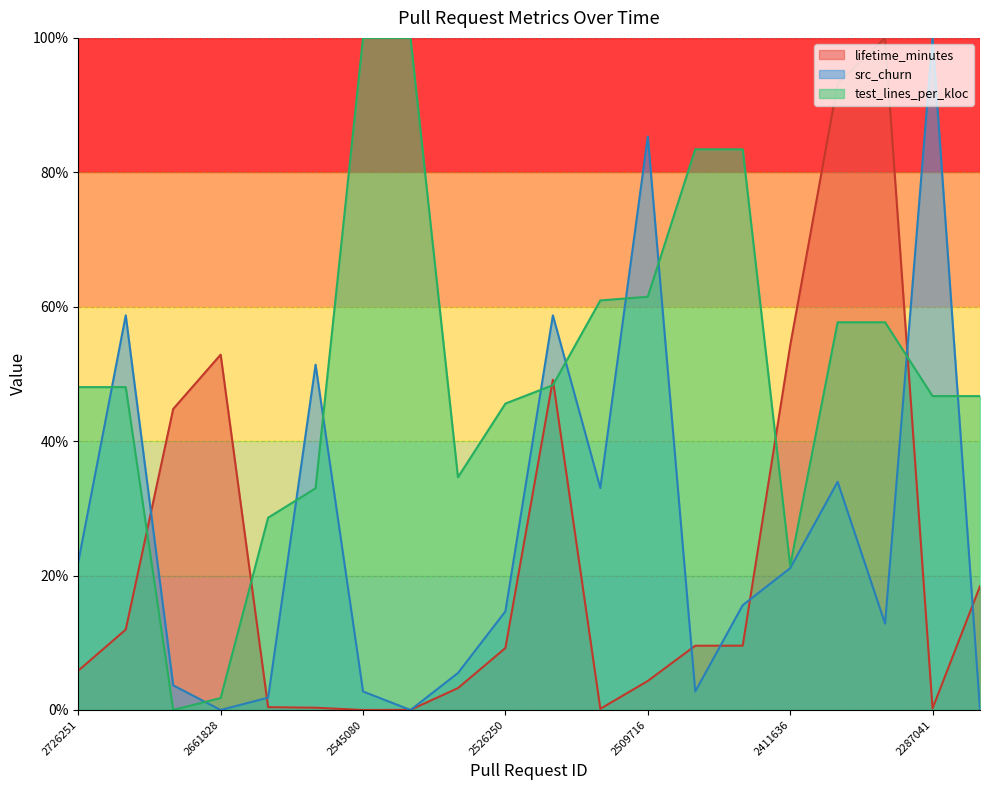

How many values in test_lines_per_kloc are above zero?

19